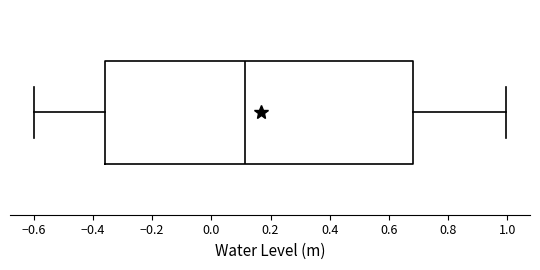

Where does the median line of the box sit on the x-axis? The values are not printed on the chart, so give them approximately, as read against the axis.

0.12